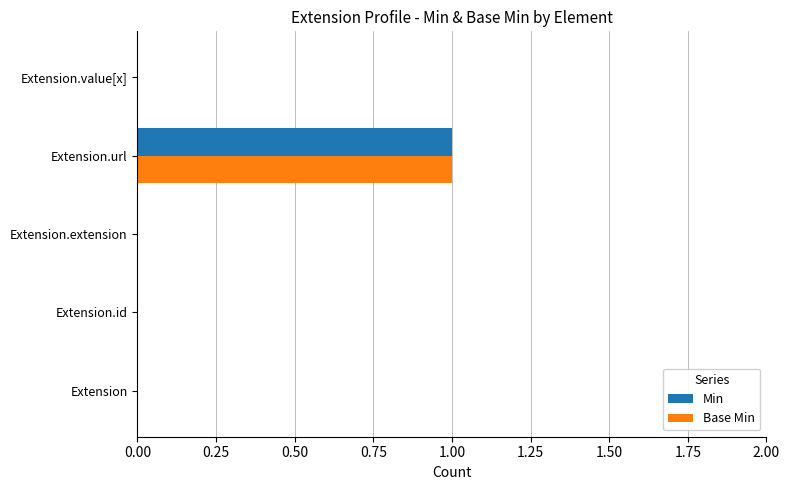

True or false: Base Min has a value of 0 at Extension.extension.

True